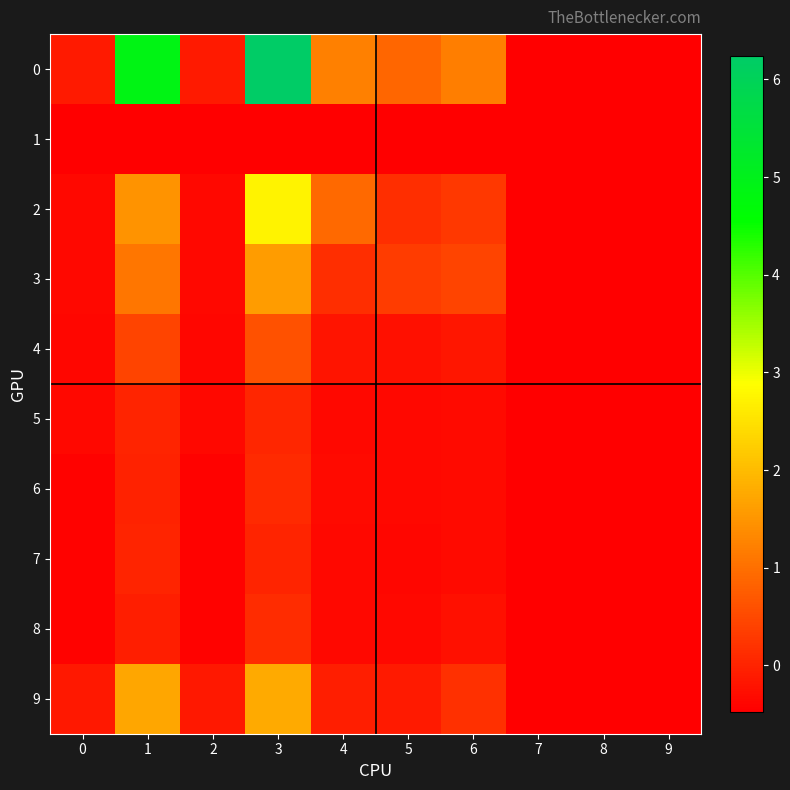

Read the 3 value at 8.

-0.5